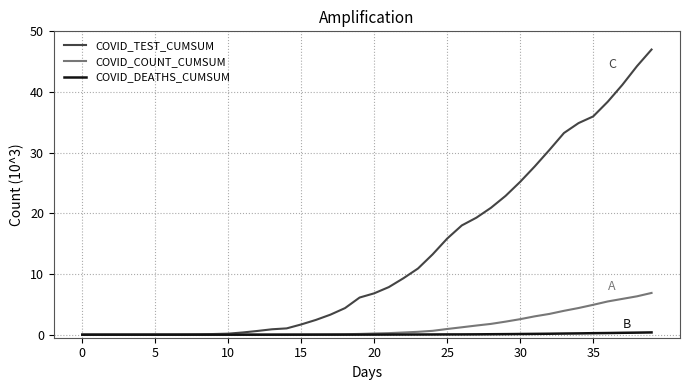

Which series has the largest range (max minus min)?

COVID_TEST_CUMSUM